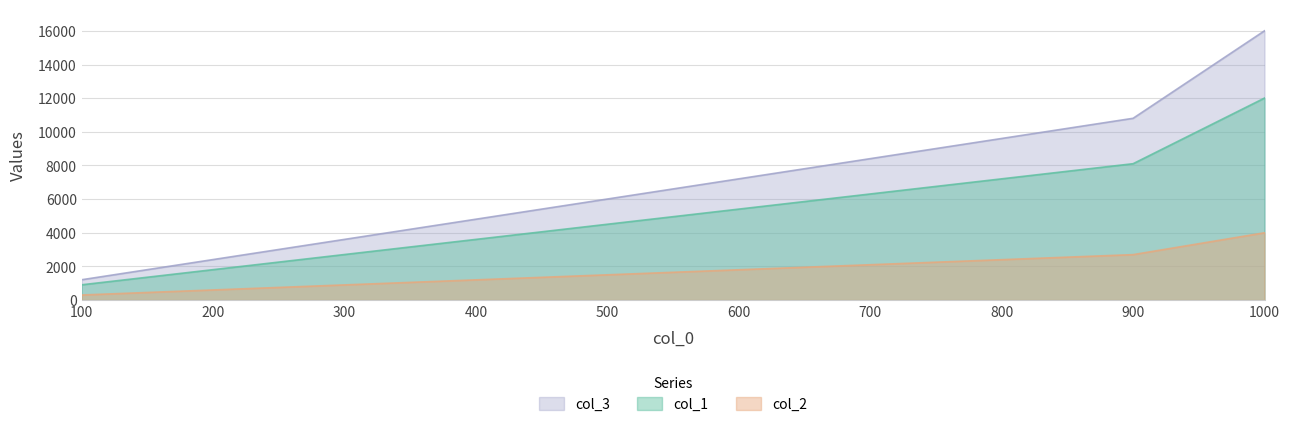

The col_2 series shows 597 at 900. True or false?

False